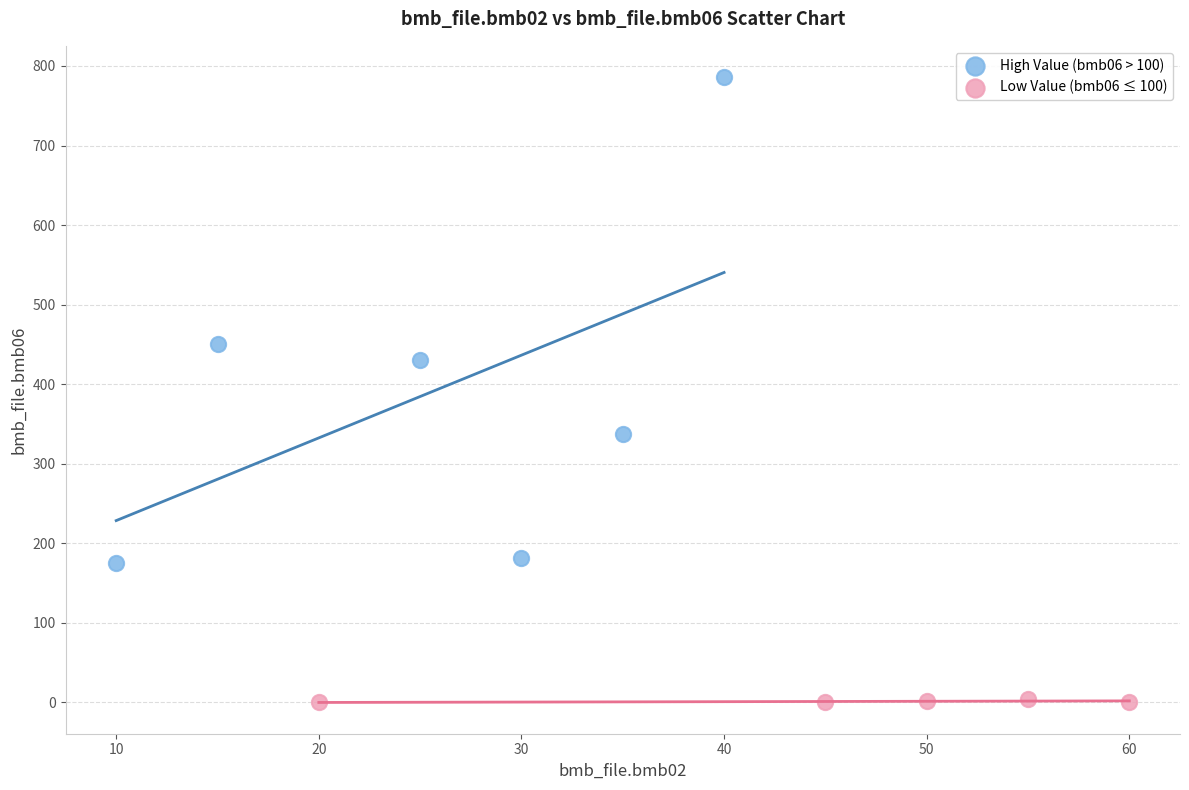

Which series reaches the maximum Y coordinate?

High Value (bmb06 > 100)